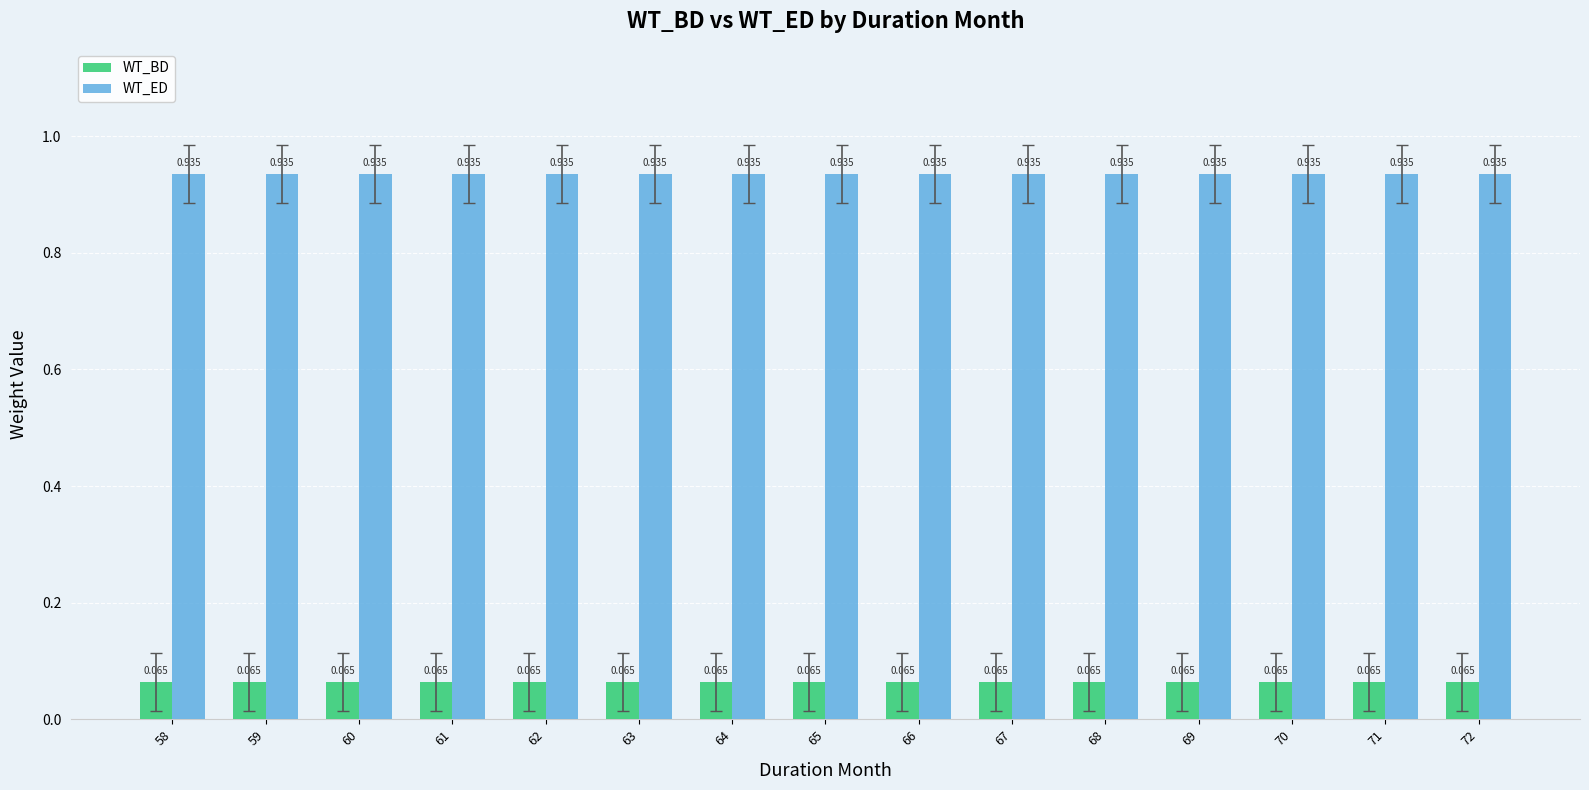

At how many categories does at least one series exceed 0?

15